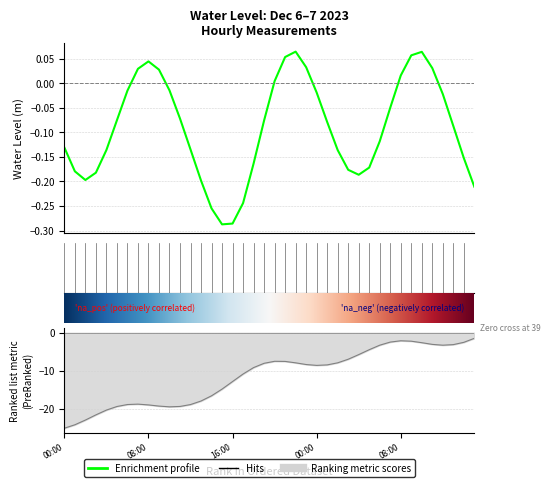

Which category has the lowest value across all series?

2023-12-06 15:00